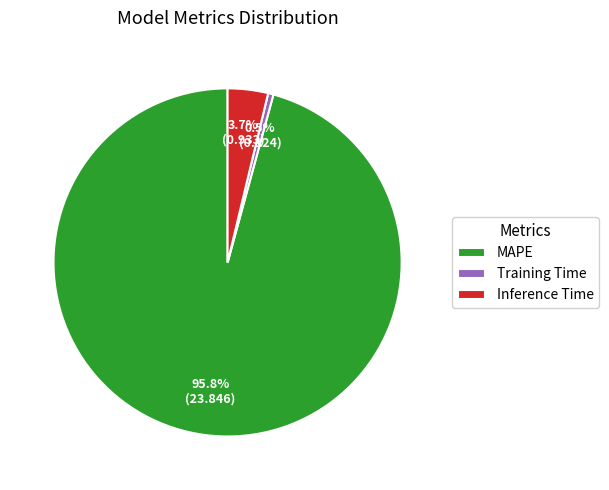

Is there any slice that represents more than half of the pie?

Yes